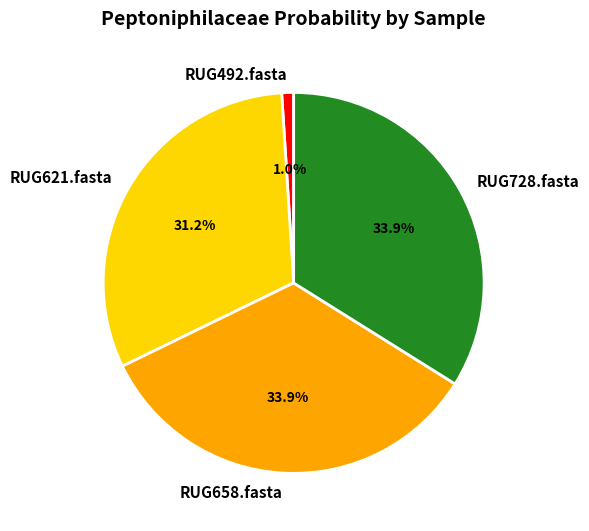

What is the smallest slice in the pie chart?

RUG492.fasta